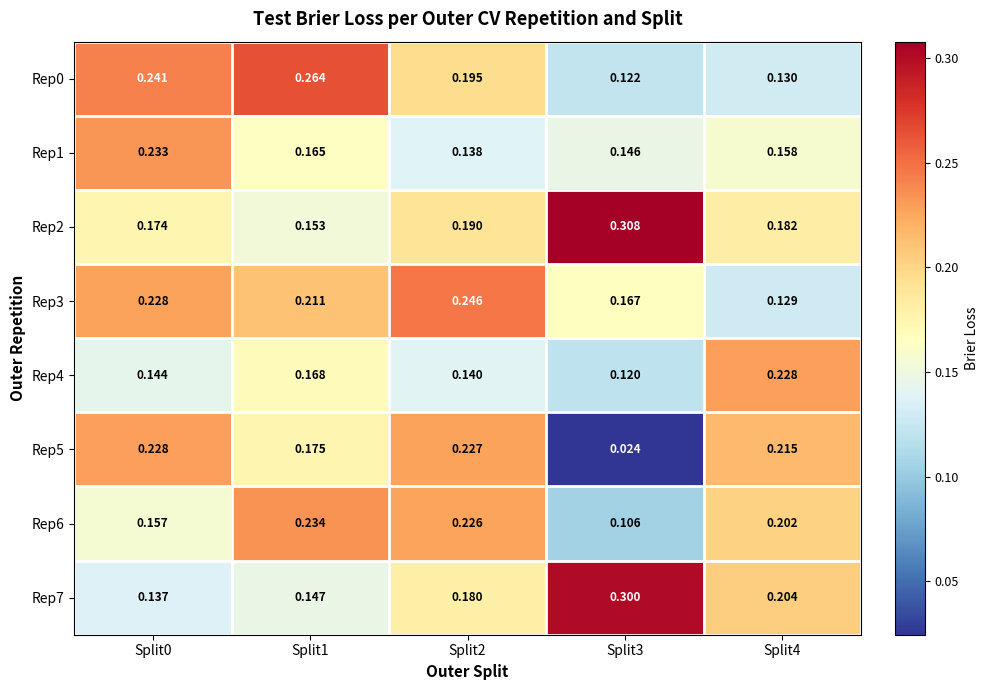

Is the value of Rep4 at Split1 greater than the value of Rep6 at Split4?

No